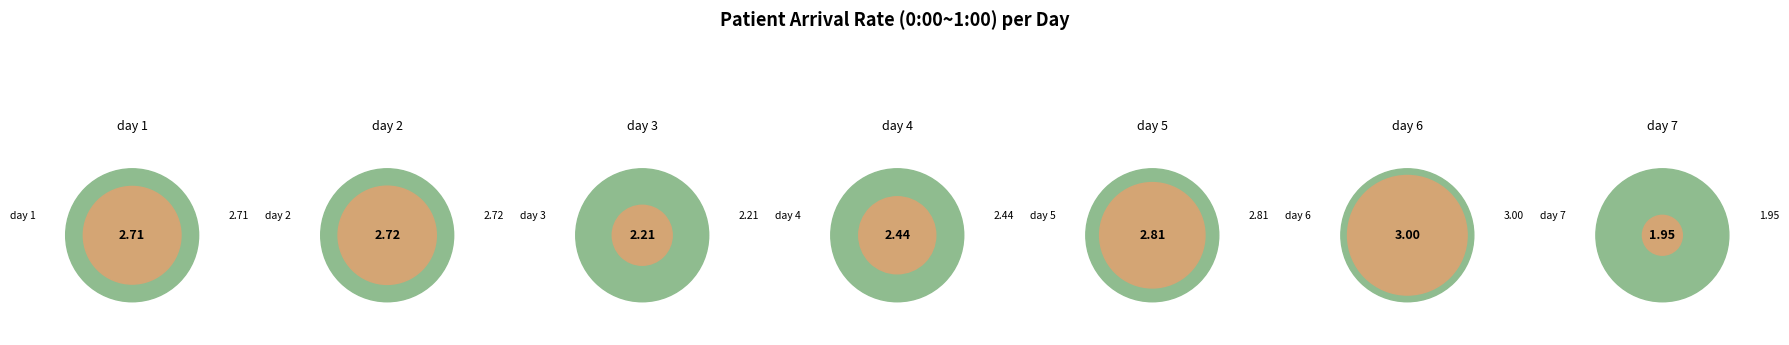

What portion of the pie excludes day 3?

87.6%